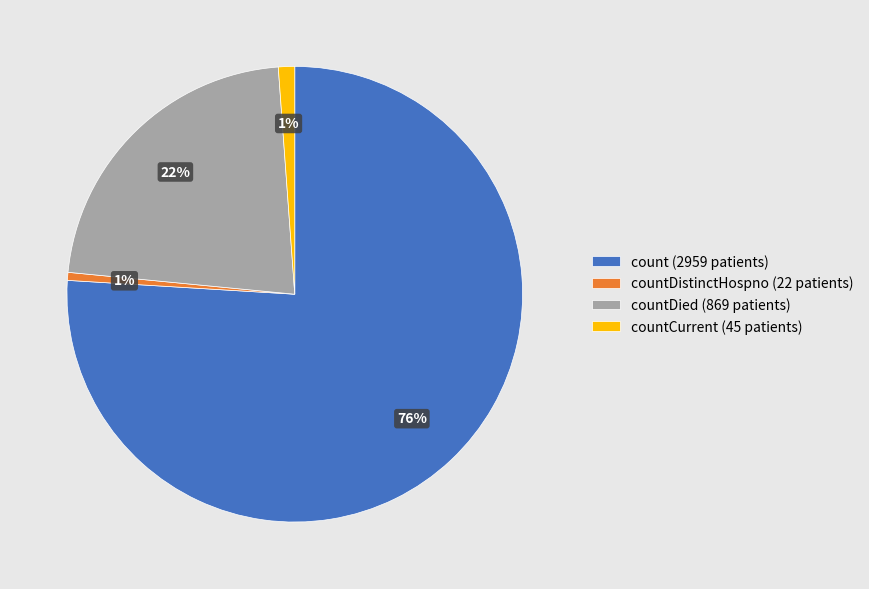

Is it true that countDistinctHospno (22 patients) is 1% of the pie?

True